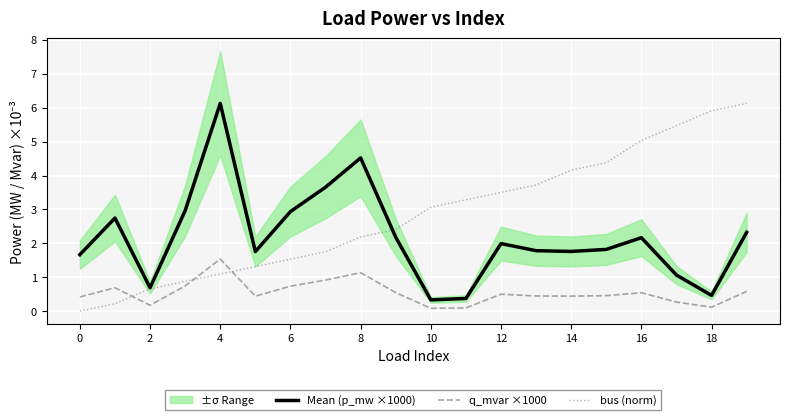

Is it true that q_mvar ×1000 equals 0.3 at 17?

True